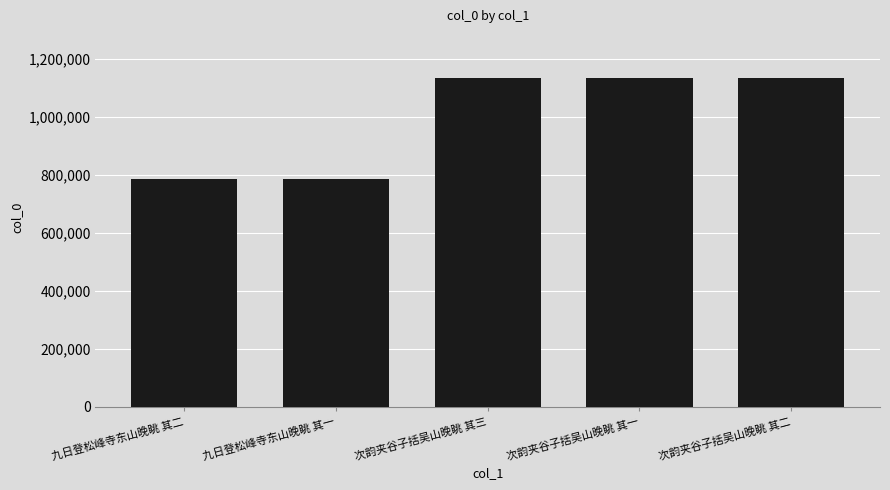

What is the sum of the values at 次韵夹谷子括吴山晚眺 其一 and 九日登松峰寺东山晚眺 其二?

1920257